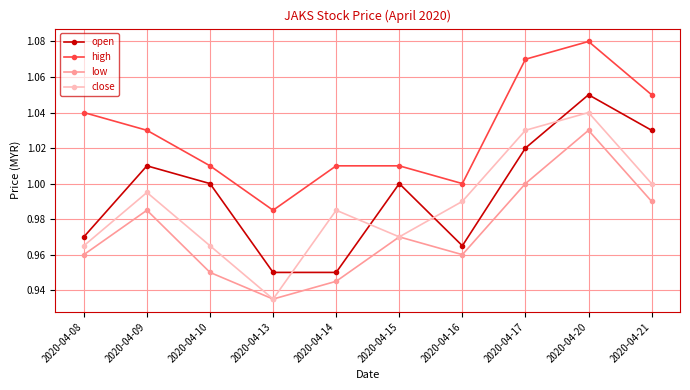

Rank the series by their maximum value, from highest to lowest.

high, open, close, low